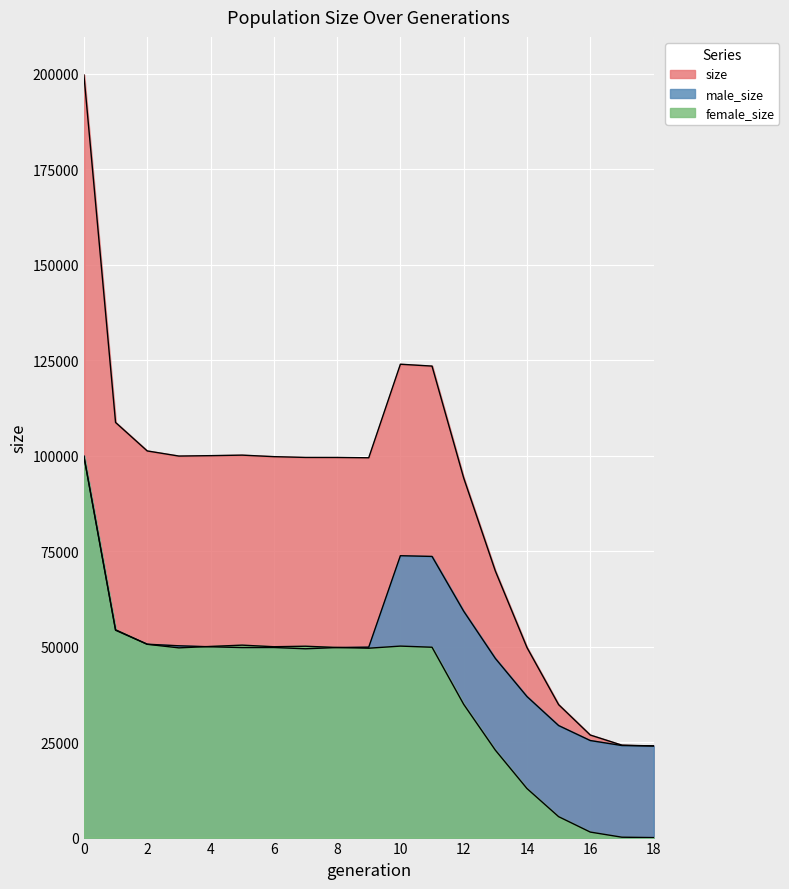

Is it true that female_size equals 0 at 18?

True